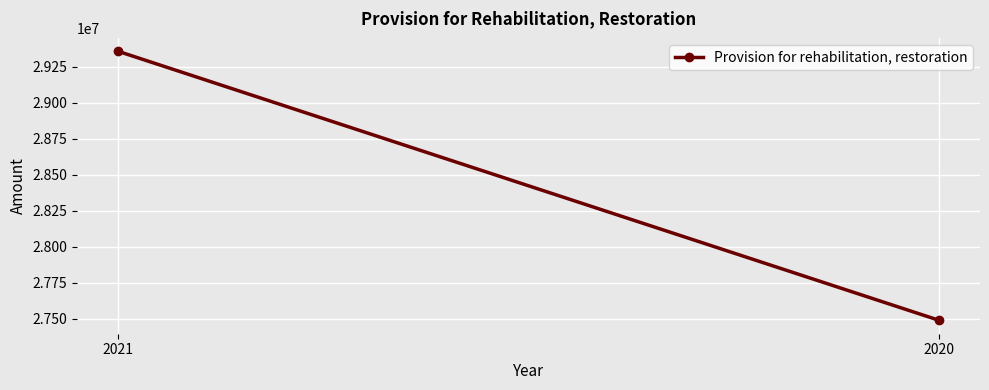

Count the number of data series in this chart.

1